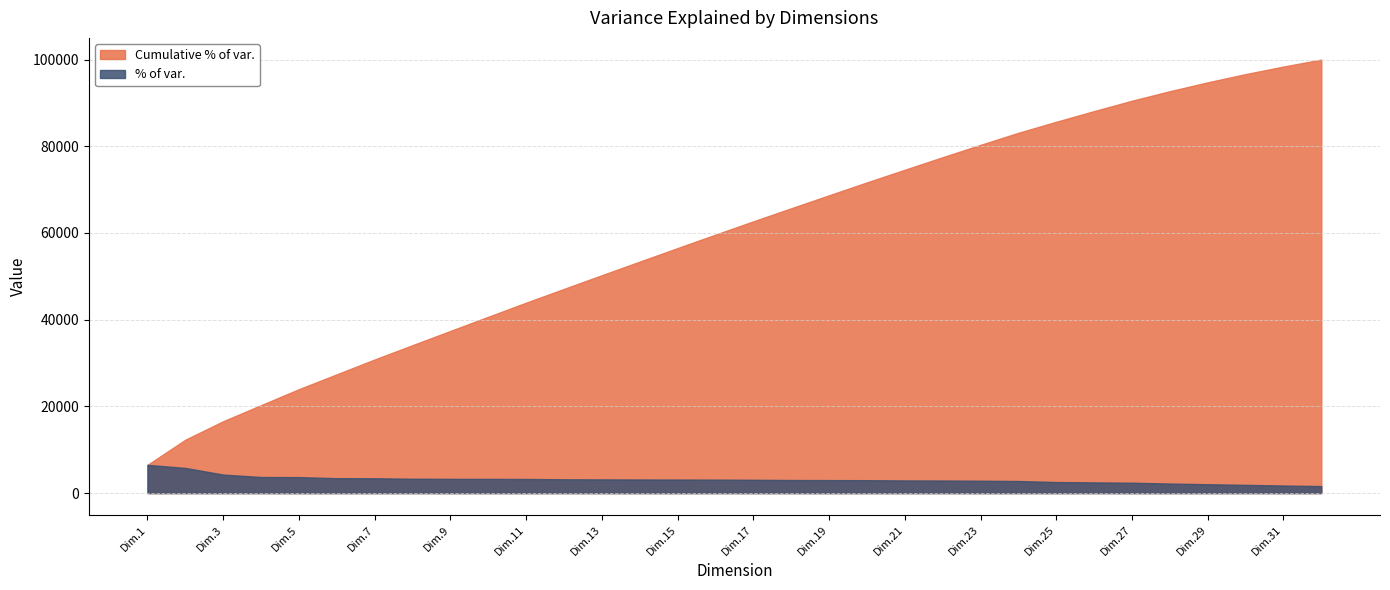

True or false: Cumulative % of var. and % of var. cross at least once.

False